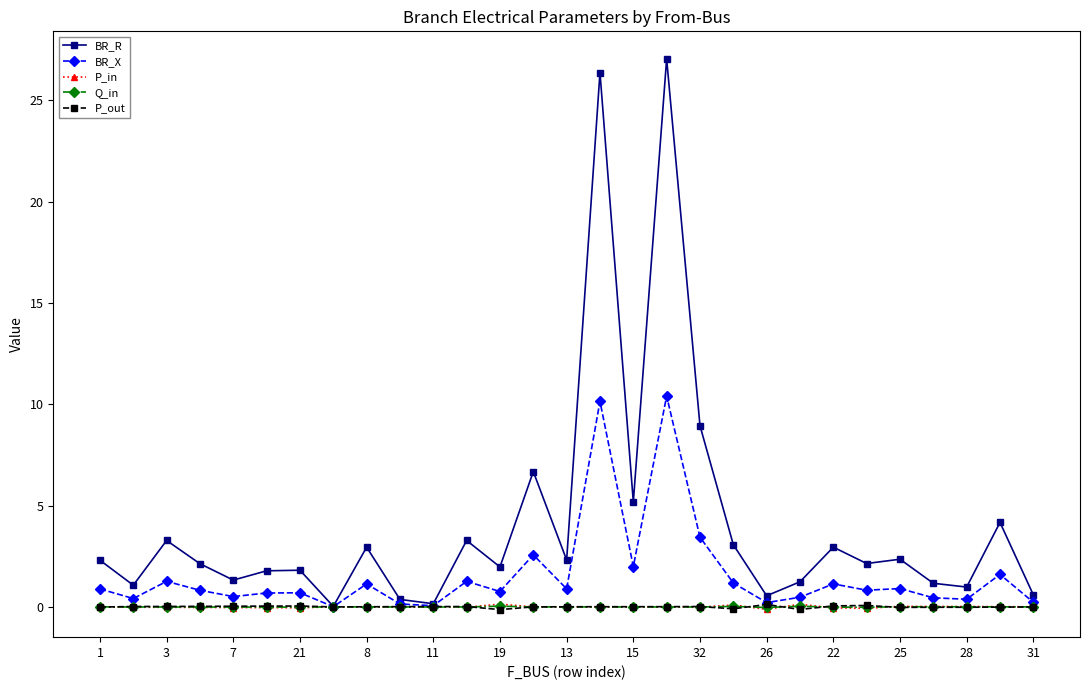

True or false: P_out has more than 2 points higher than both neighbors.

True